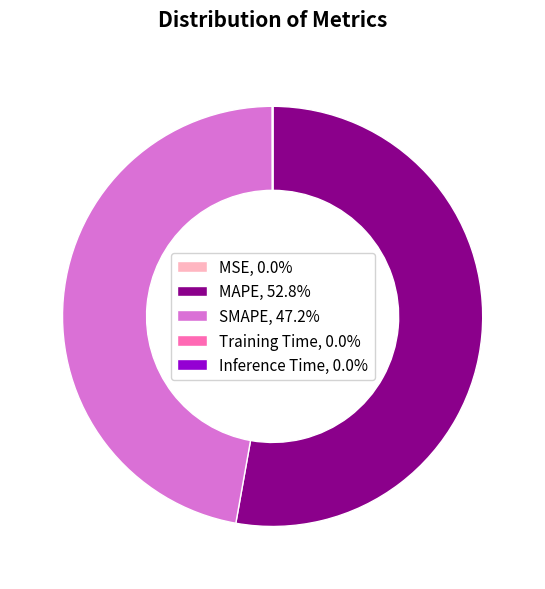

Does MAPE, 52.8% represent more than half of the total?

Yes